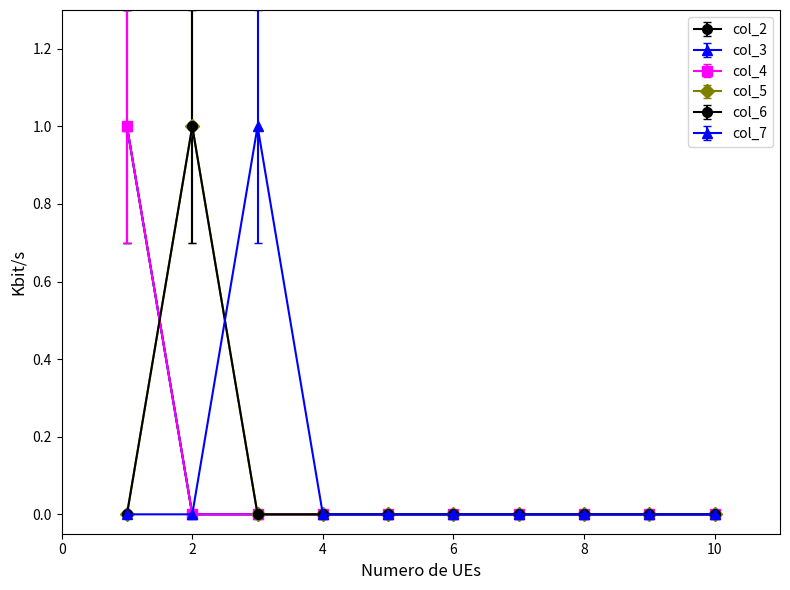

Which category has the highest value in the col_6 series?

2